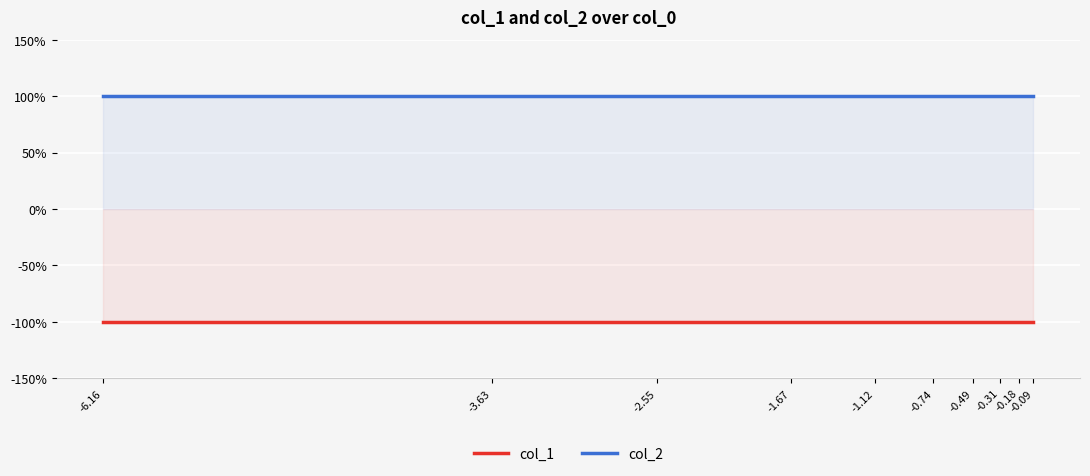

True or false: col_2 and col_1 cross at least once.

False